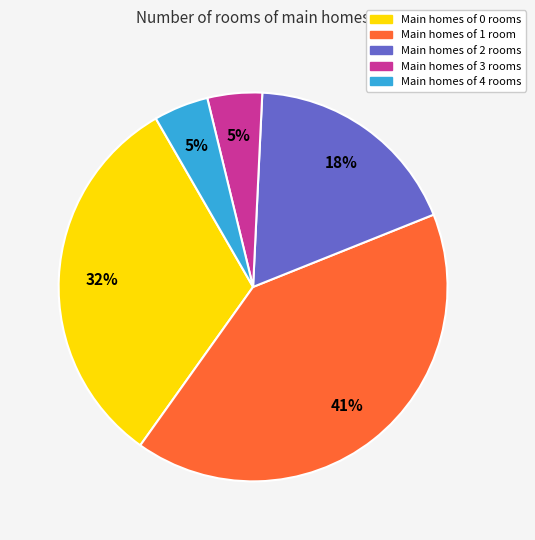

Is there a majority slice in this chart?

No